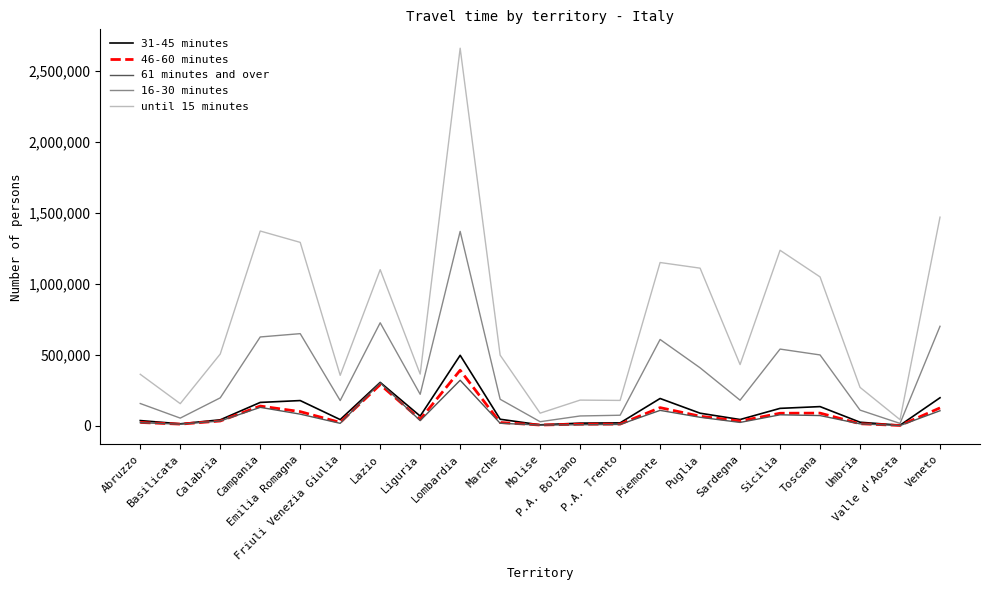

What is the greatest value displayed?

2662868